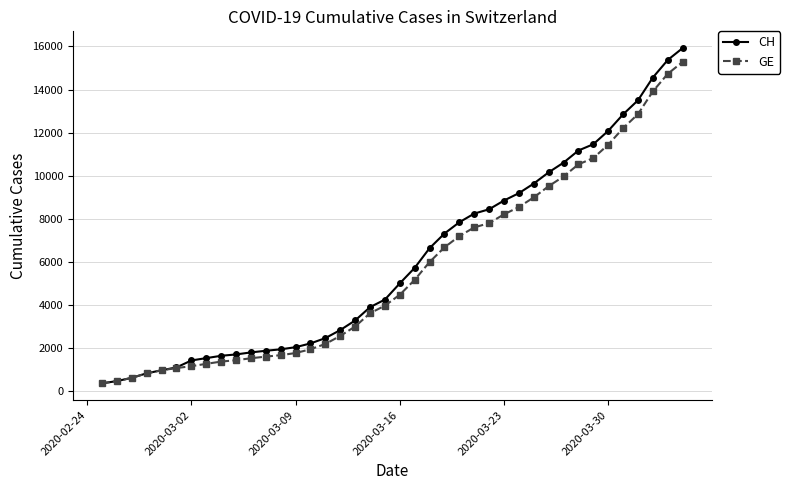

Which series has the widest spread of values?

CH